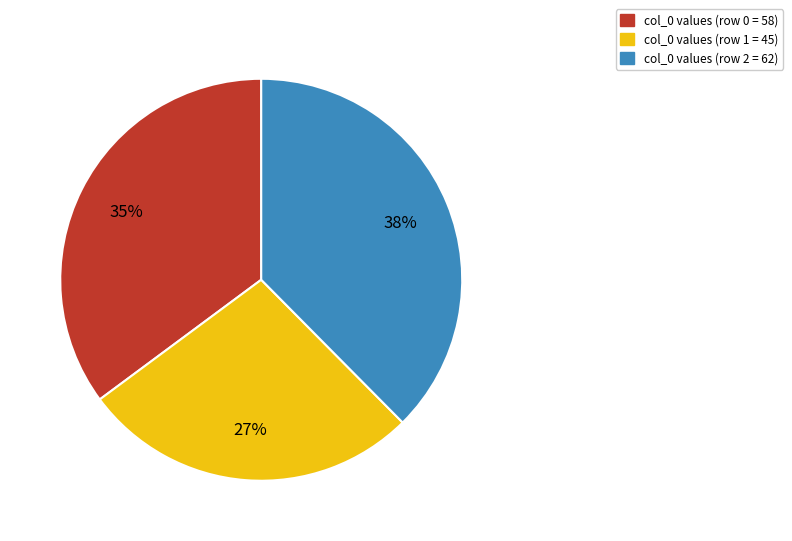

Does any single category account for the majority?

No